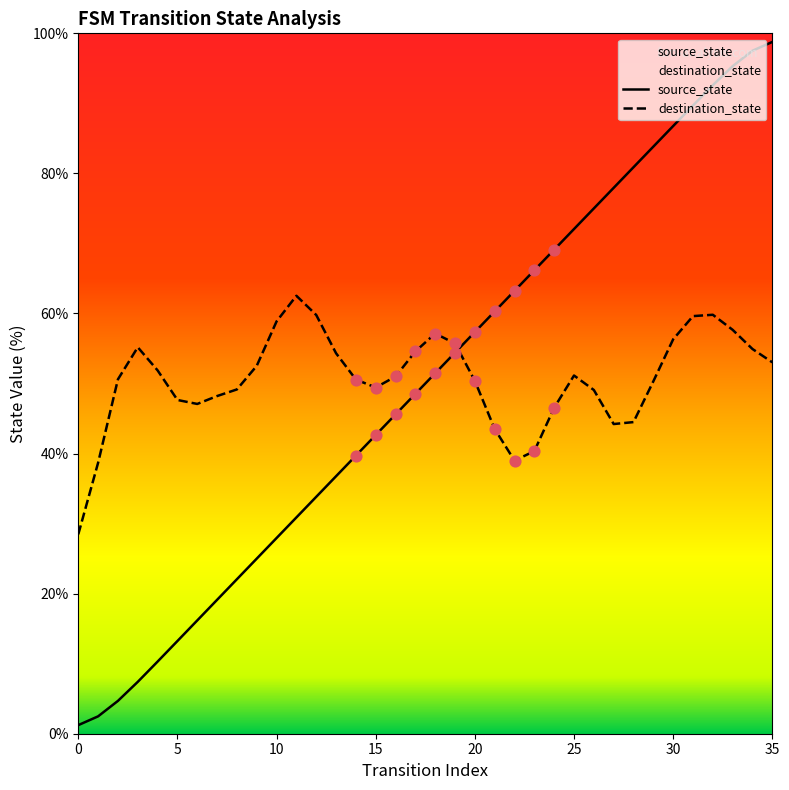

At how many categories does at least one series exceed 95?

3